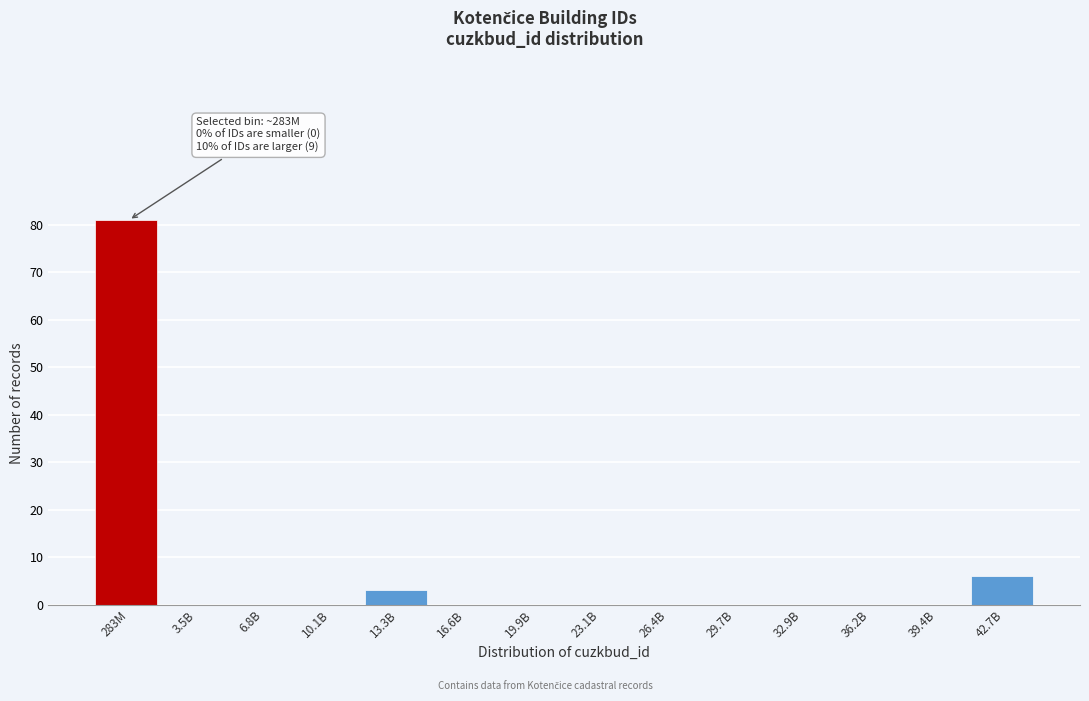

Reading left to right, list all the values displayed in this chart.

283M=81	3.5B=0	6.8B=0	10.1B=0	13.3B=3	16.6B=0	19.9B=0	23.1B=0	26.4B=0	29.7B=0	32.9B=0	36.2B=0	39.4B=0	42.7B=6